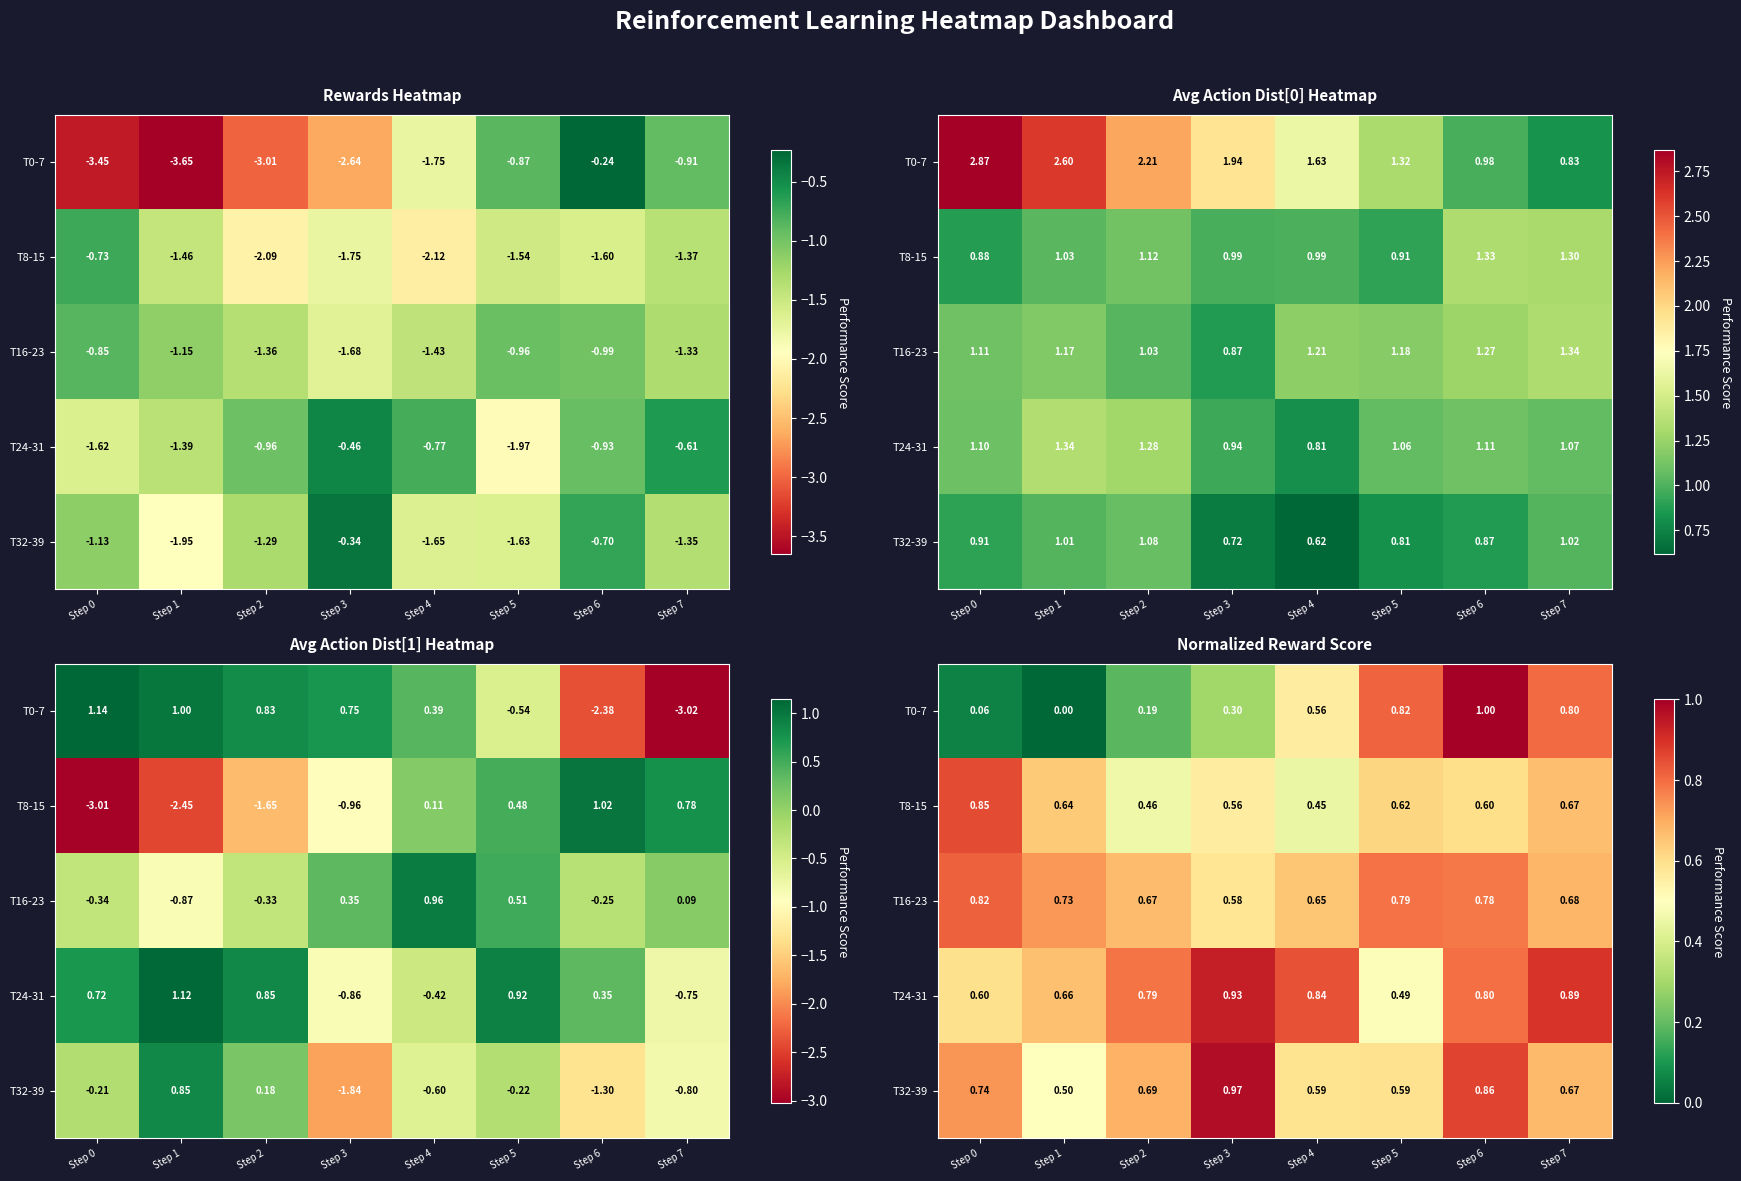

The value of T8-15 at Step 7 is 0.7. True or false?

True